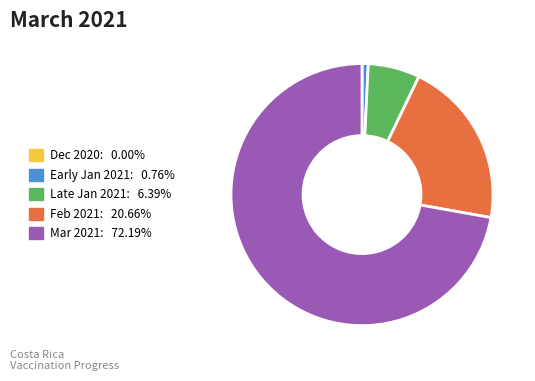

Is Mar 2021: 72.19% the majority of the pie?

Yes